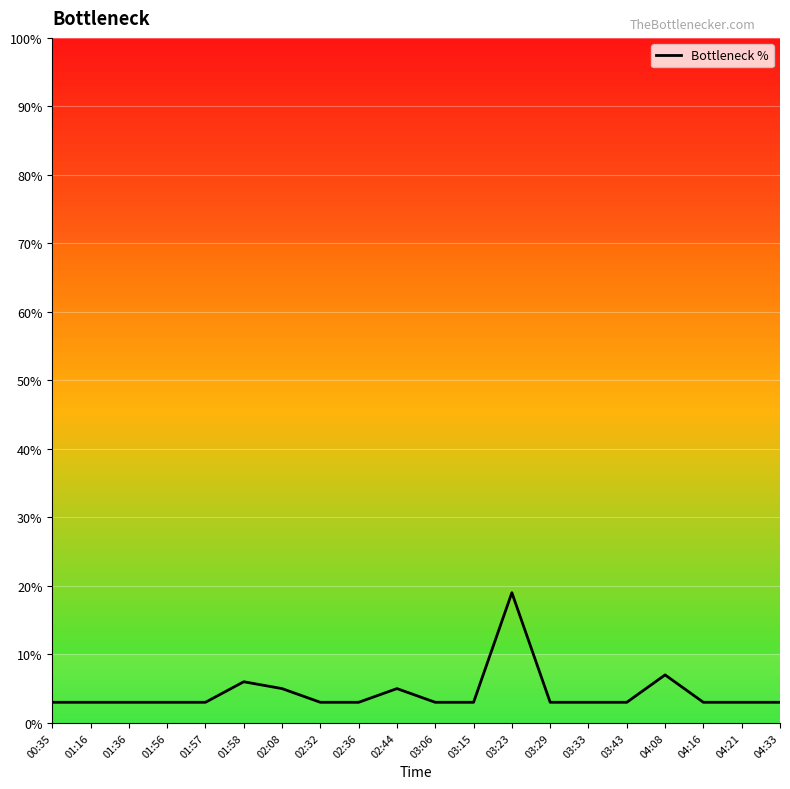

Reading left to right, transcribe all the data shown in this chart.

00:35=3	01:16=3	01:36=3	01:56=3	01:57=3	01:58=6	02:08=5	02:32=3	02:36=3	02:44=5	03:06=3	03:15=3	03:23=19	03:29=3	03:33=3	03:43=3	04:08=7	04:16=3	04:21=3	04:33=3